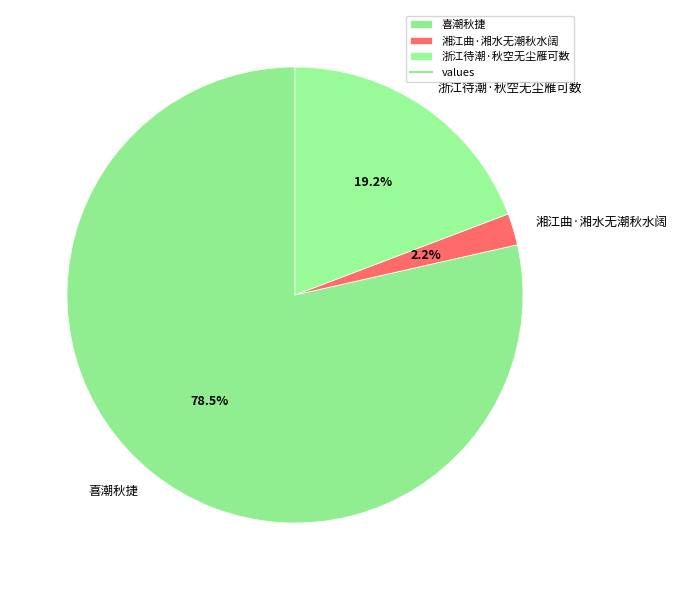

Which has a higher value, 湘江曲·湘水无潮秋水阔 or 浙江待潮·秋空无尘雁可数?

浙江待潮·秋空无尘雁可数